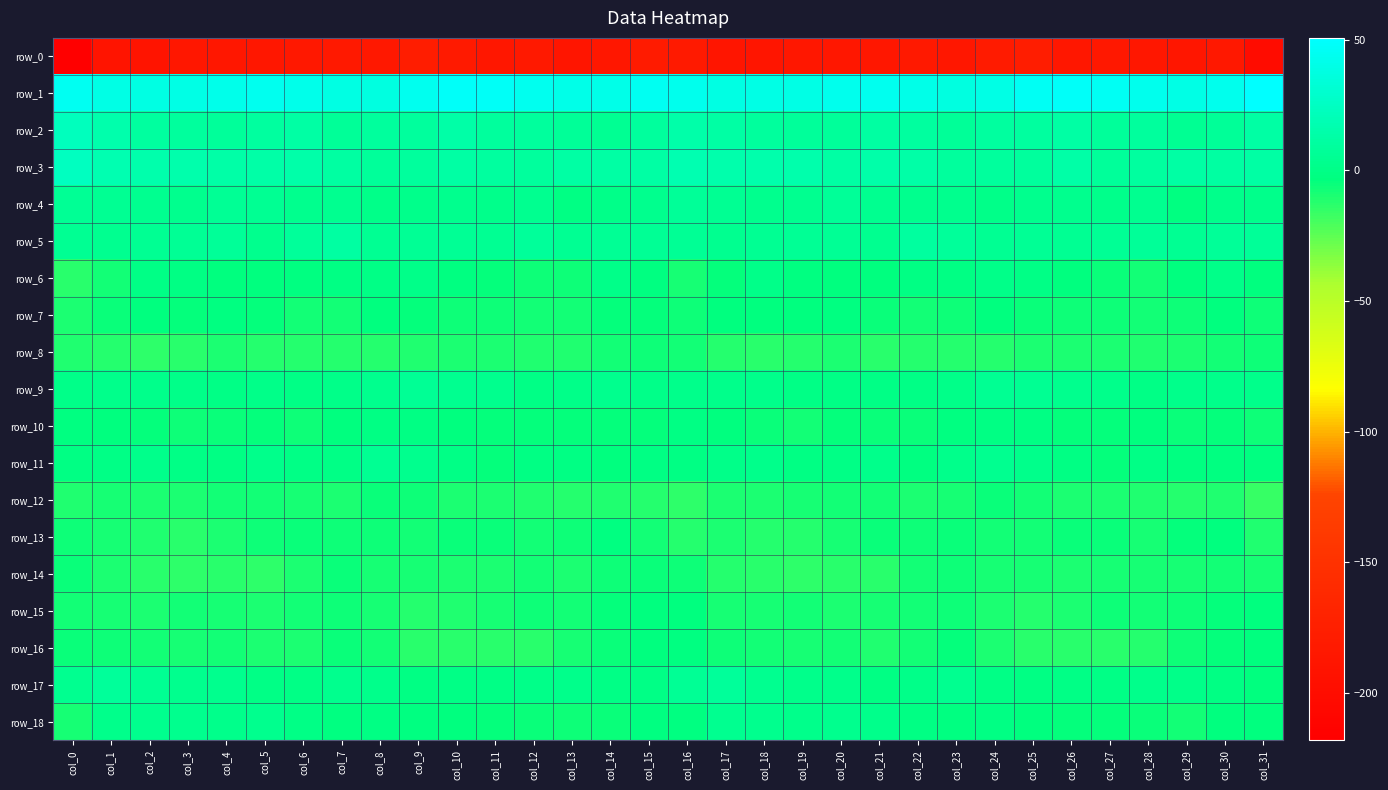

True or false: row_9 has a value of 1.0 at col_7.

False